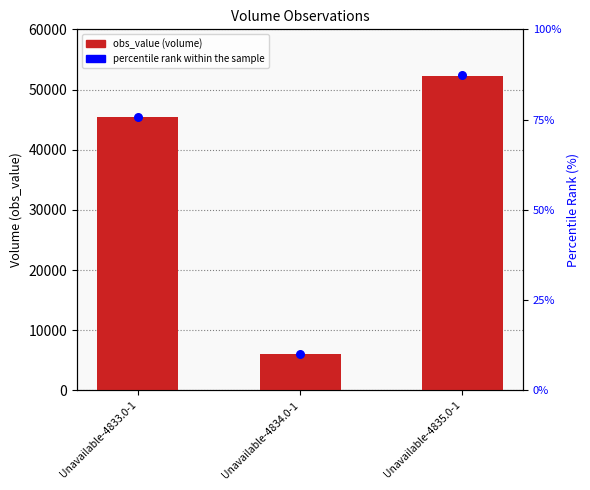

At which category is the sum across all series the highest?

Unavailable-4835.0-1